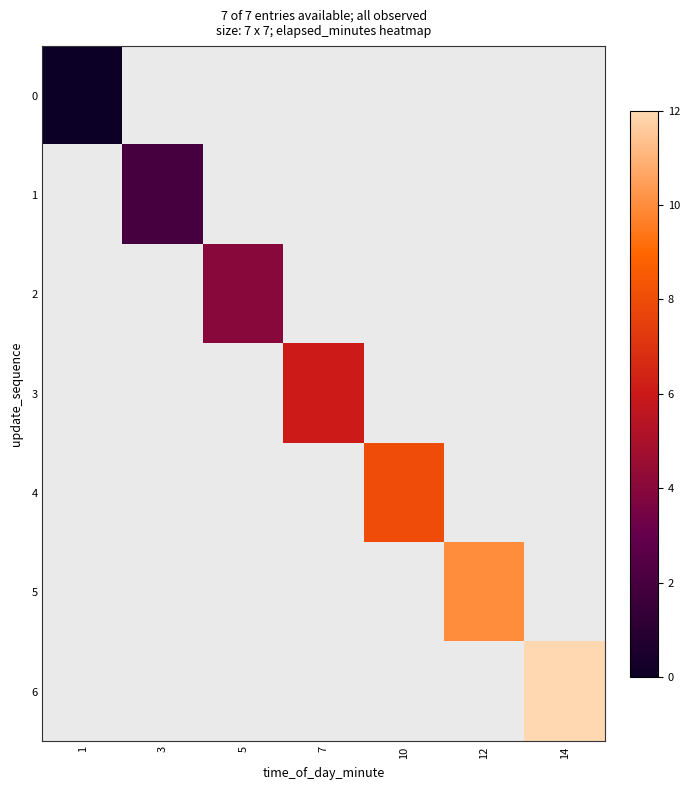

At how many categories does at least one series exceed 7?

3